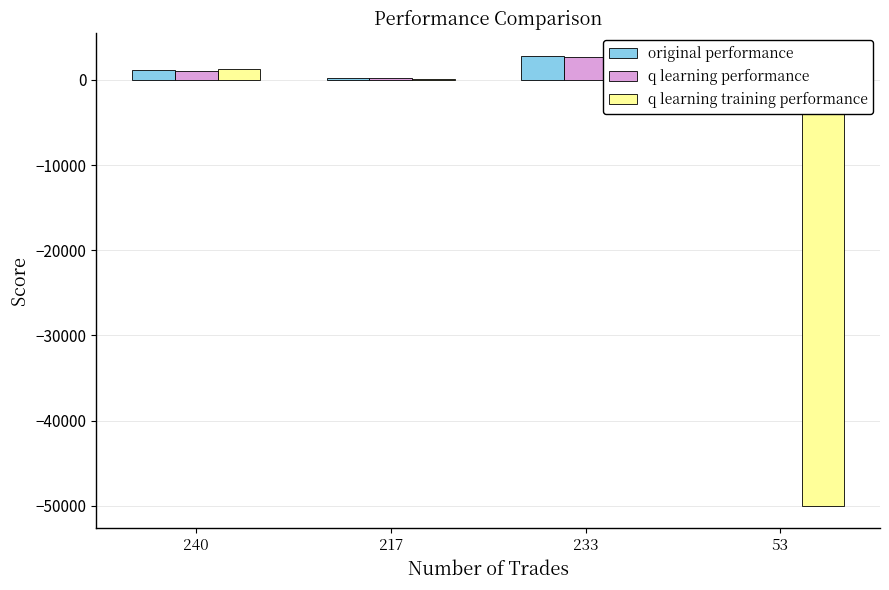

Which label corresponds to the largest value in the chart?

233